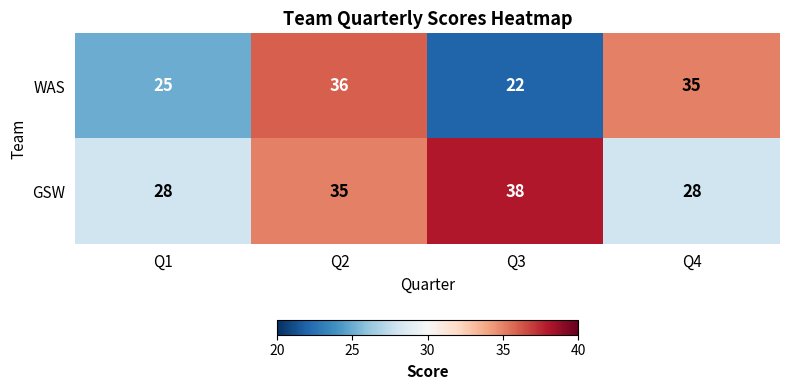

What is the difference between the maximum and second lowest values in the GSW series?

10